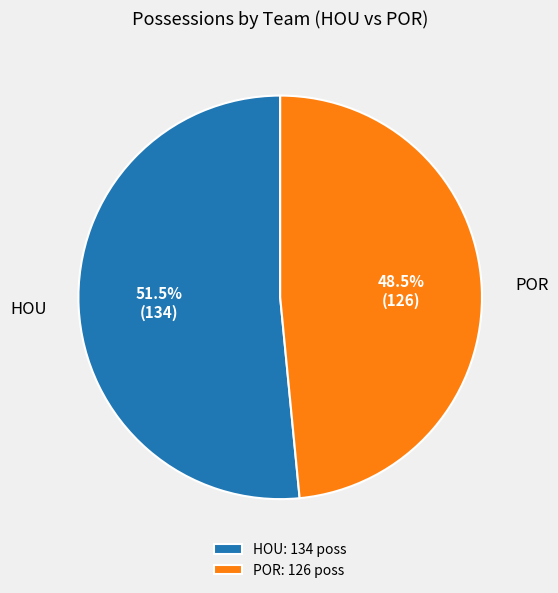

Between HOU: 134 poss and POR: 126 poss, which is larger?

HOU: 134 poss